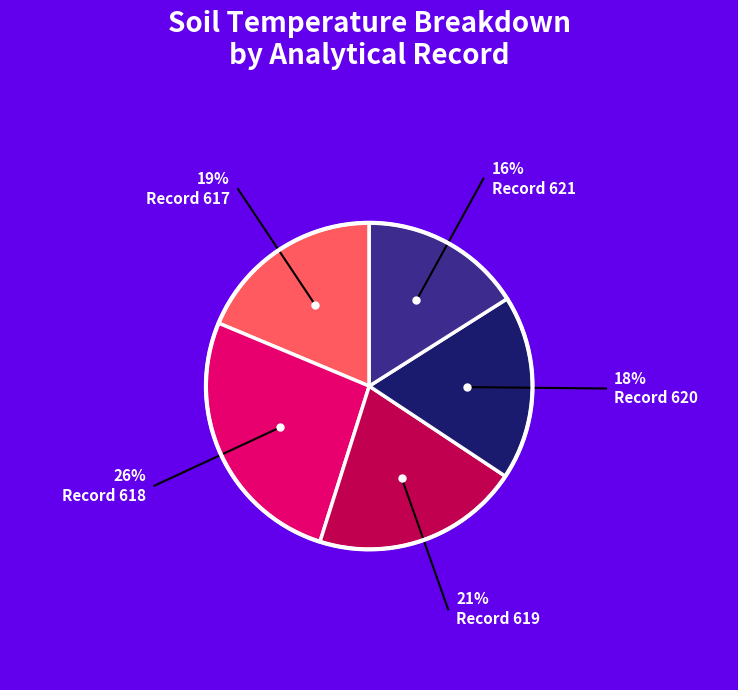

Does any single category account for the majority?

No